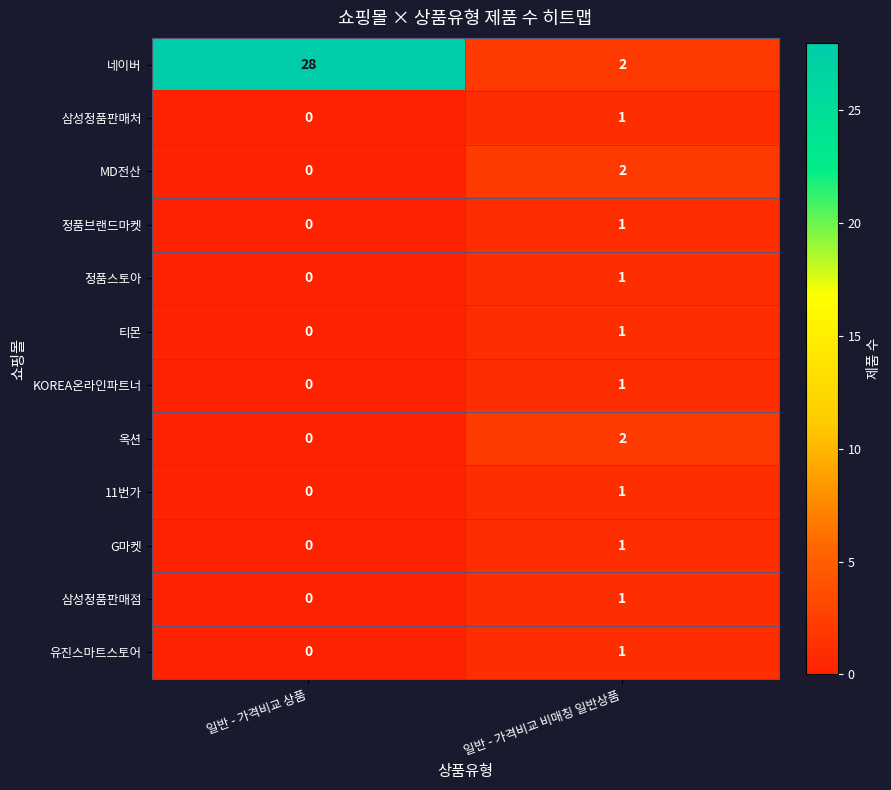

At which label is MD전산 closest to 1?

일반 - 가격비교 상품